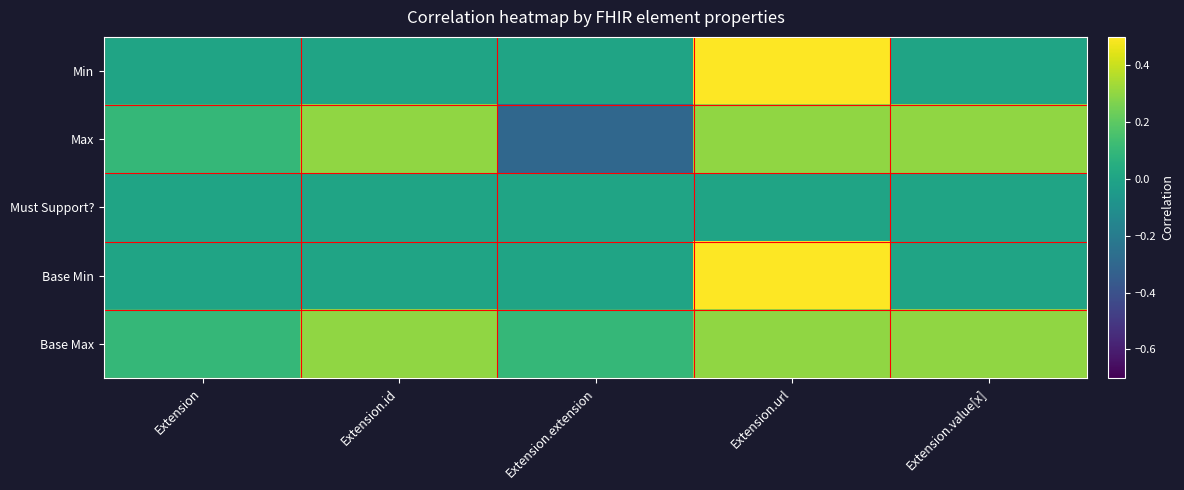

How many data points does each series have?

5